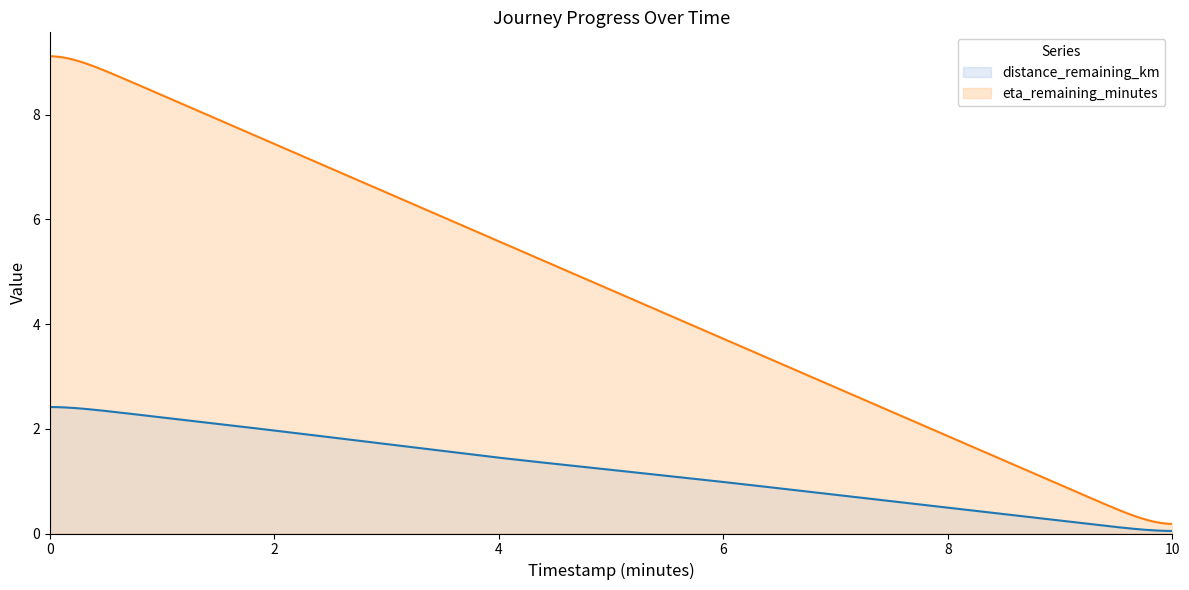

What is the difference between the maximum and minimum values in the eta_remaining_minutes series?

8.9